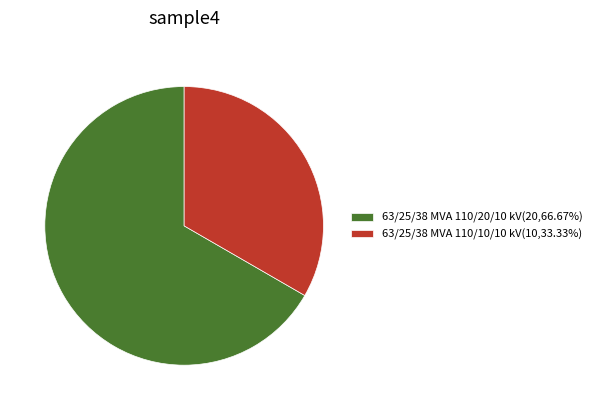

Combined, do 63/25/38 MVA 110/20/10 kV(20,66.67%) and 63/25/38 MVA 110/10/10 kV(10,33.33%) account for over 50%?

Yes